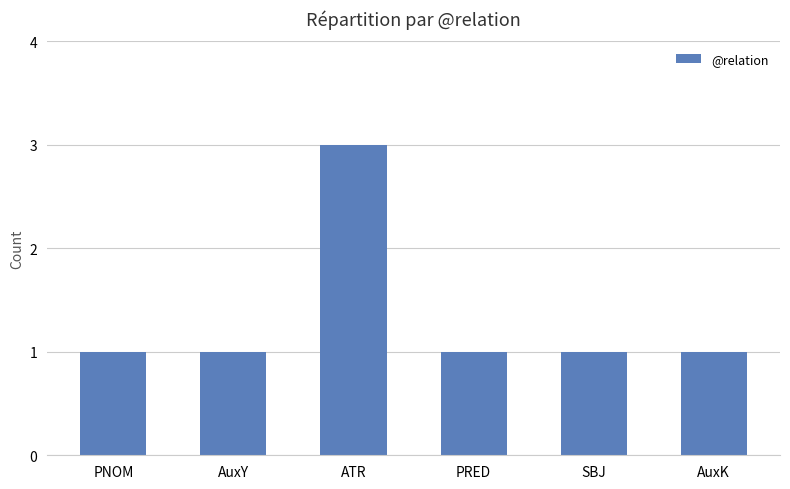

Reading left to right, extract all data points from this chart.

1	1	3	1	1	1